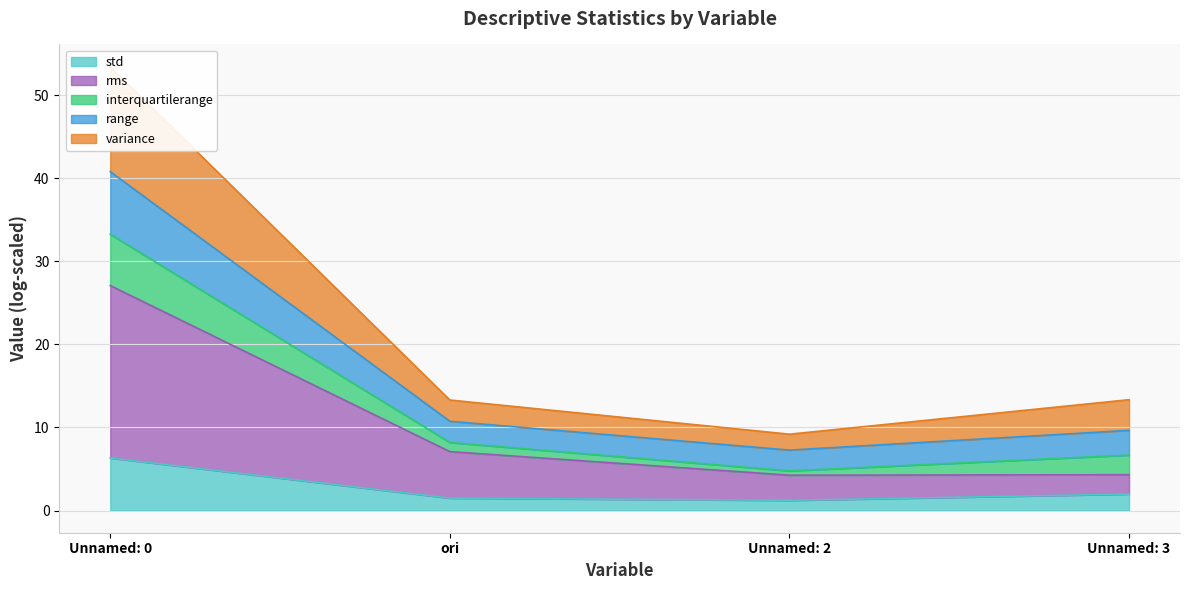

At which label does std reach its peak?

Unnamed: 0